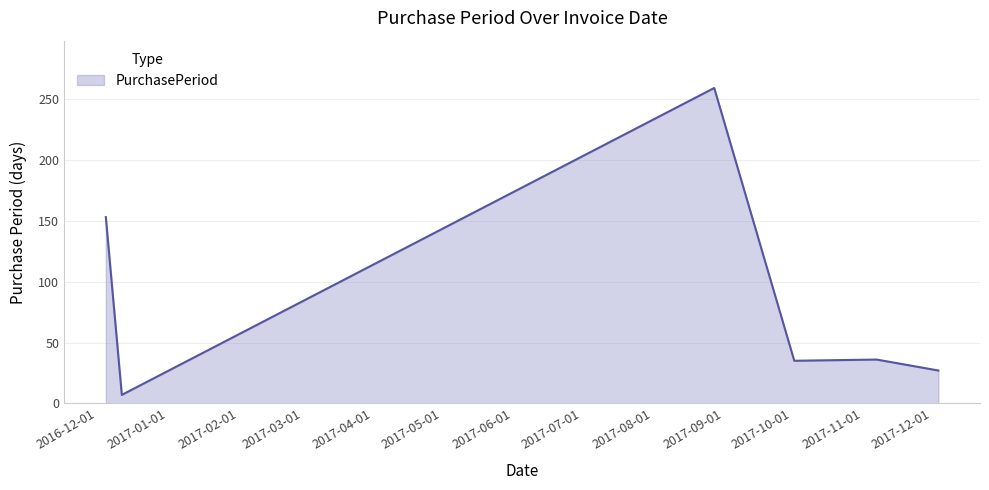

What is the average value?

86